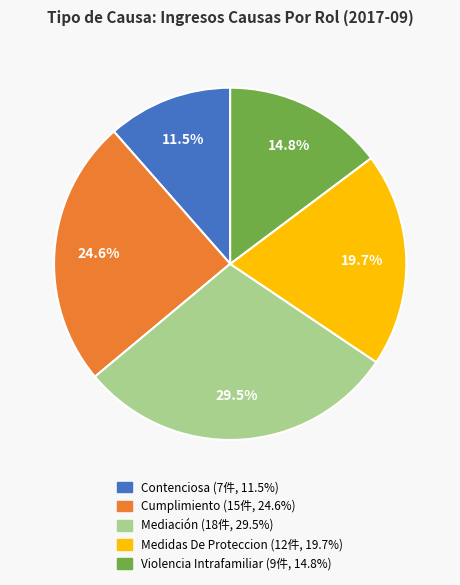

Approximately how many times larger is the value at Medidas De Proteccion compared to Cumplimiento?

0.8